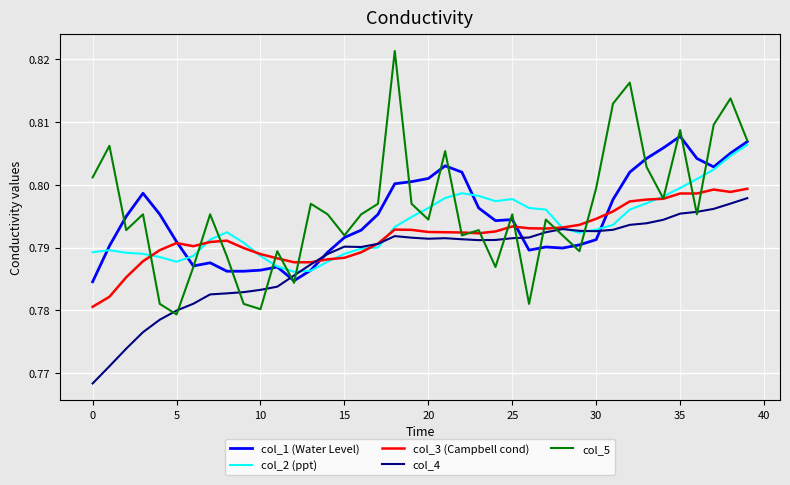

How many col_5 values are between 0 and 1?

40